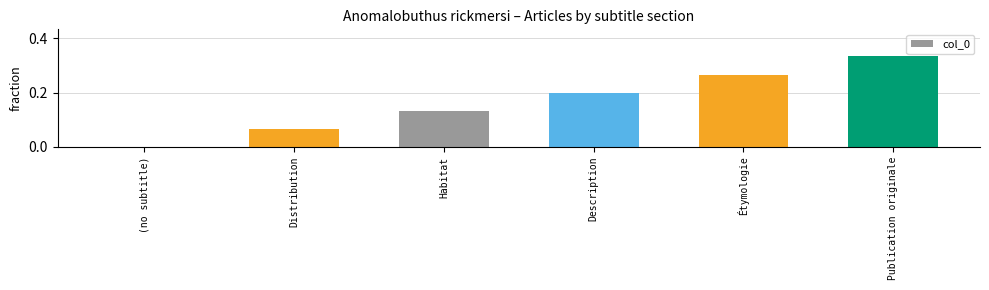

Which category has the highest value across all series?

Publication originale